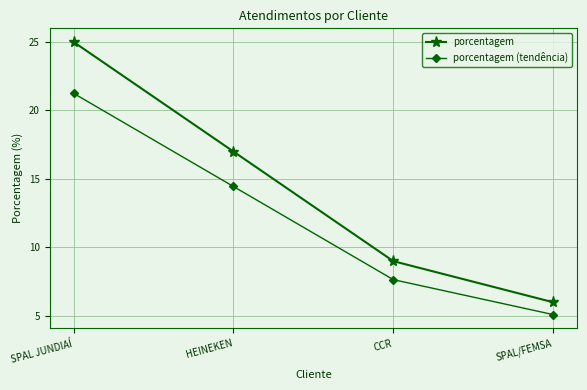

True or false: porcentagem and porcentagem (tendência) cross at least once.

False